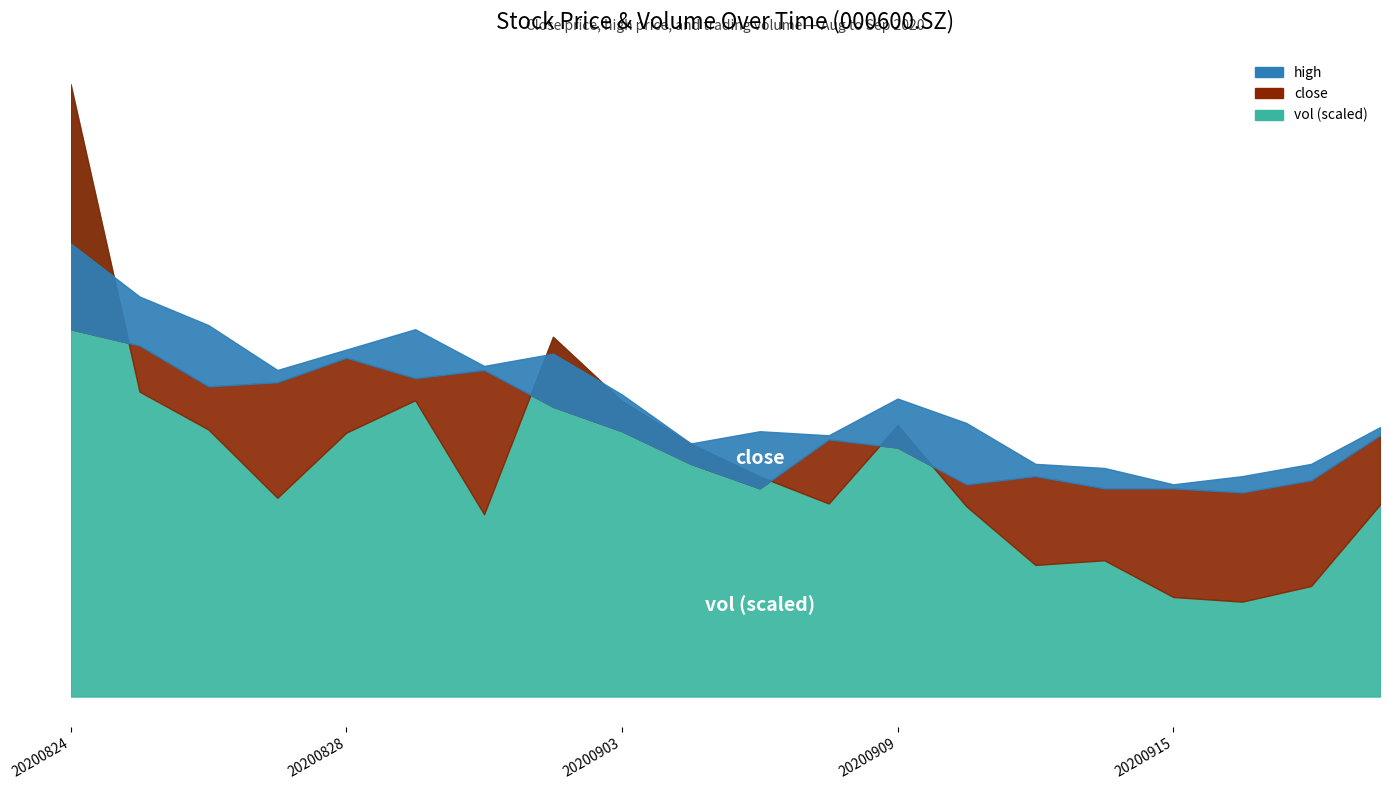

Between 20200825 and 20200831, which series saw the biggest shift?

close